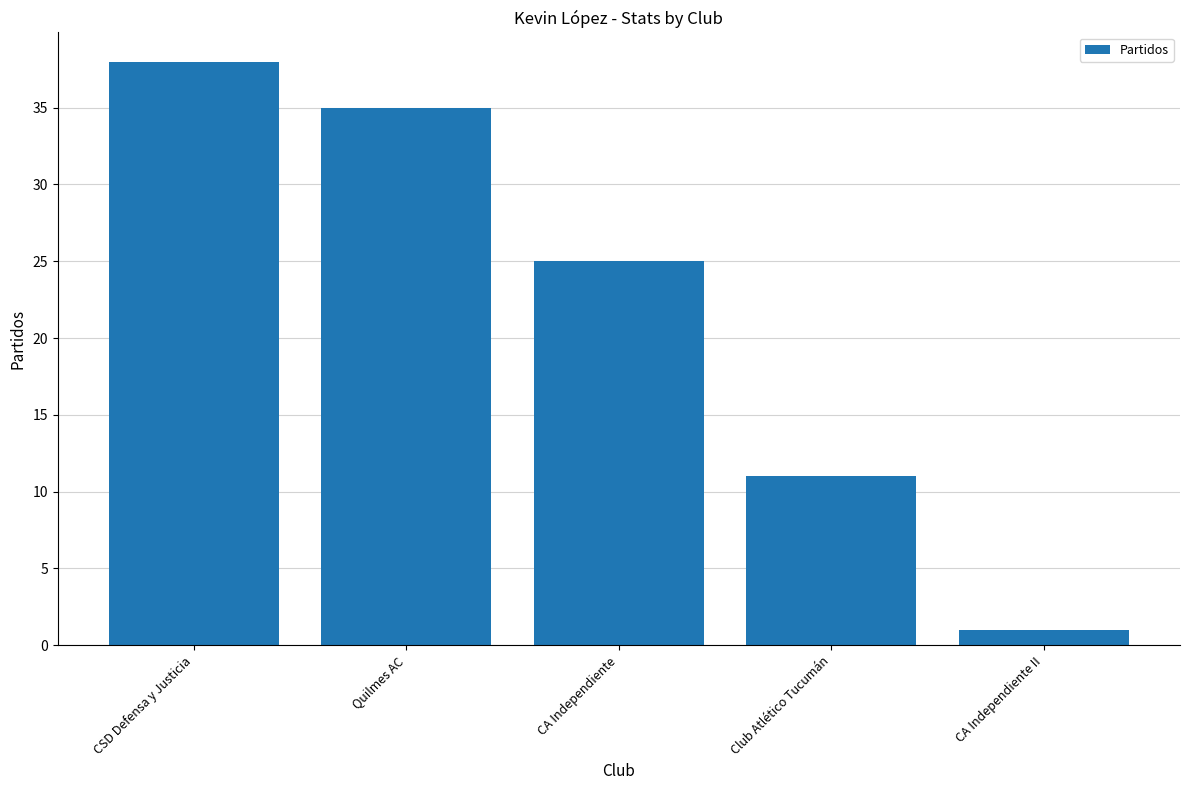

What is the difference between the maximum and minimum values?

37